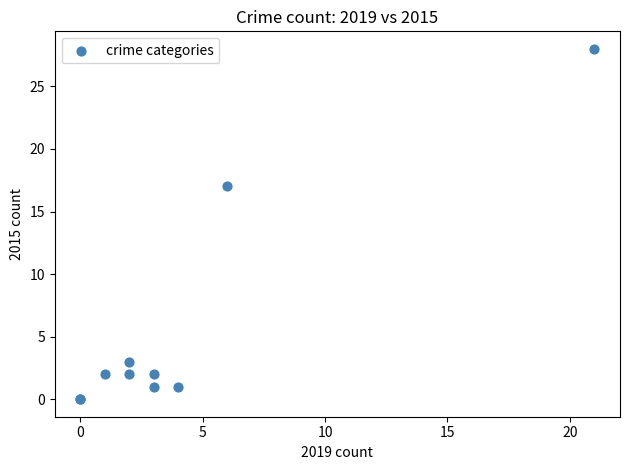

What Y value in the scatter plot is closest to 14?

17